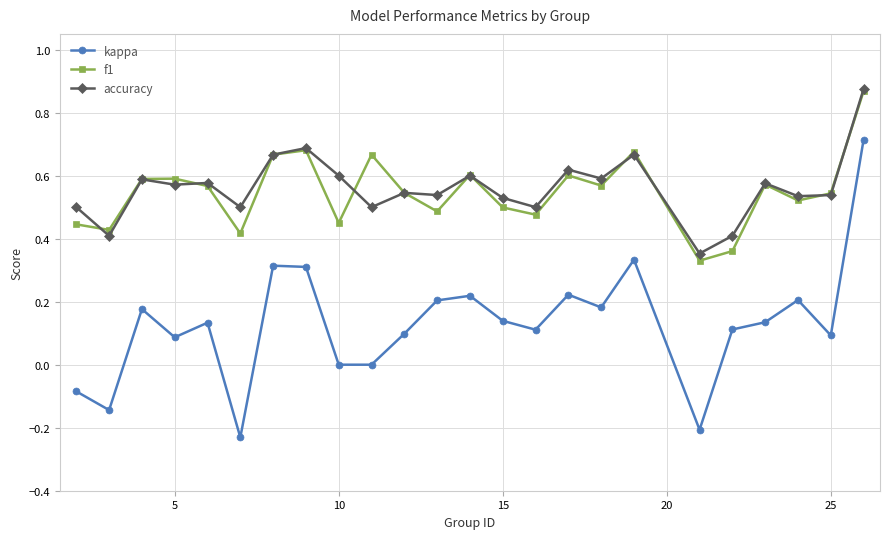

Which series has the widest spread of values?

kappa